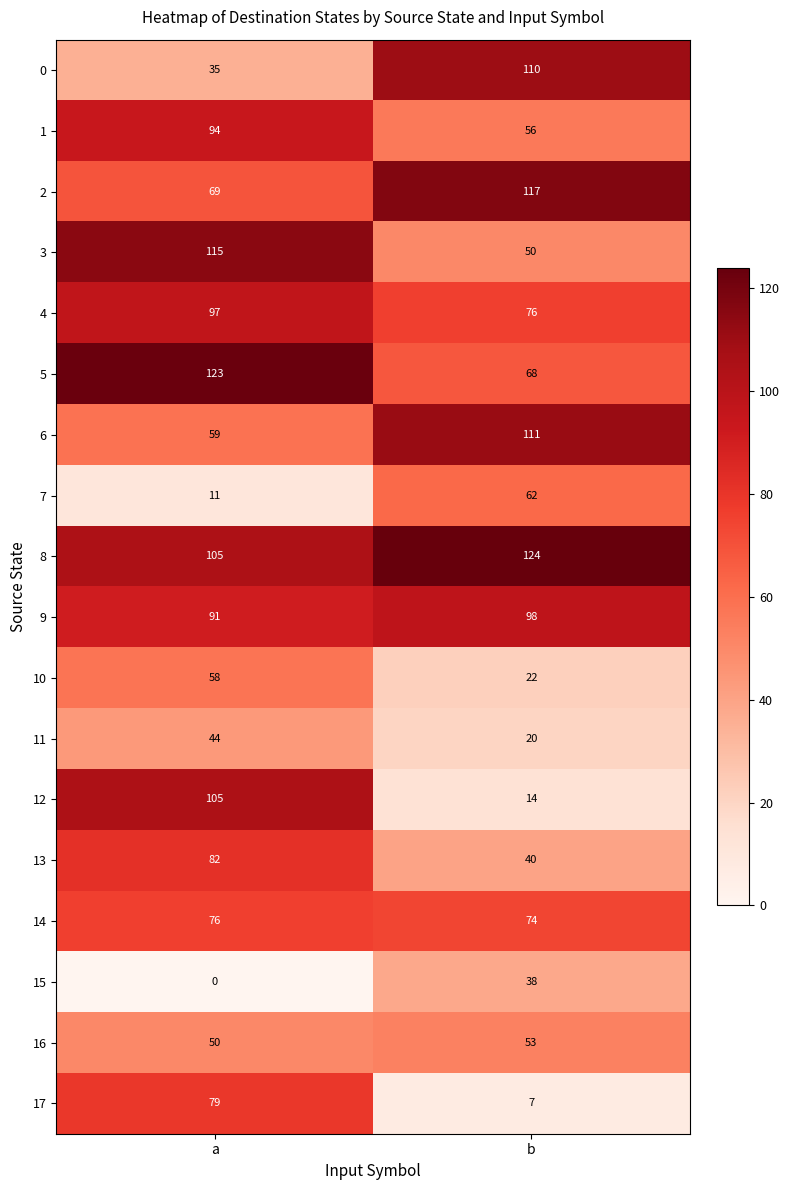

What is the difference between the maximum and minimum values in the 8 series?

19